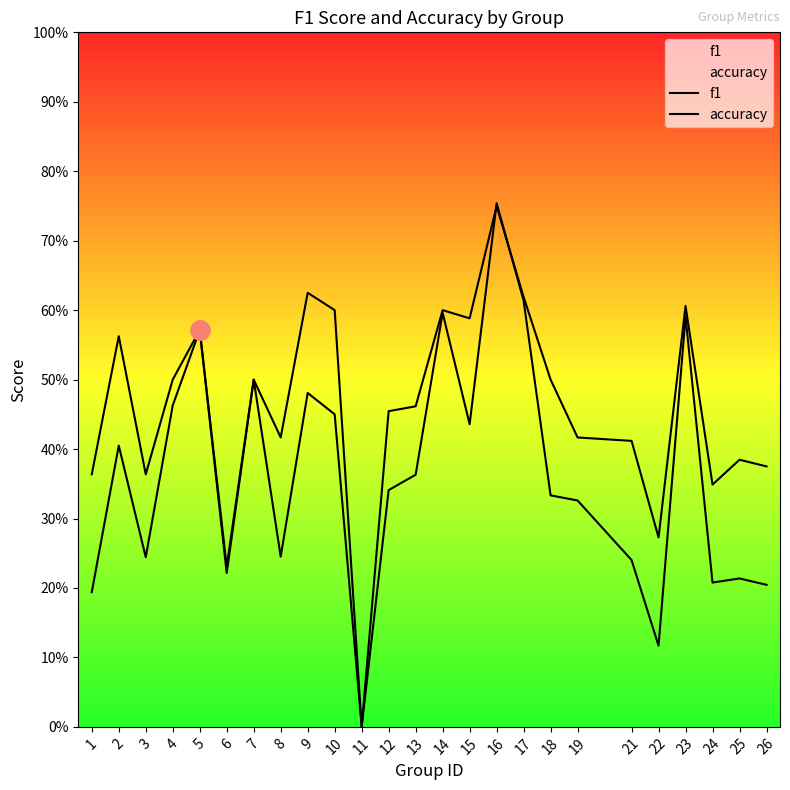

What are all the series names shown in the legend?

f1, accuracy